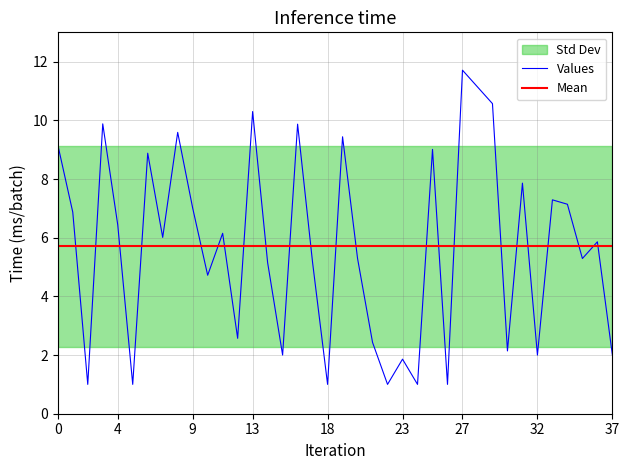

What is the smallest value displayed?

1.0